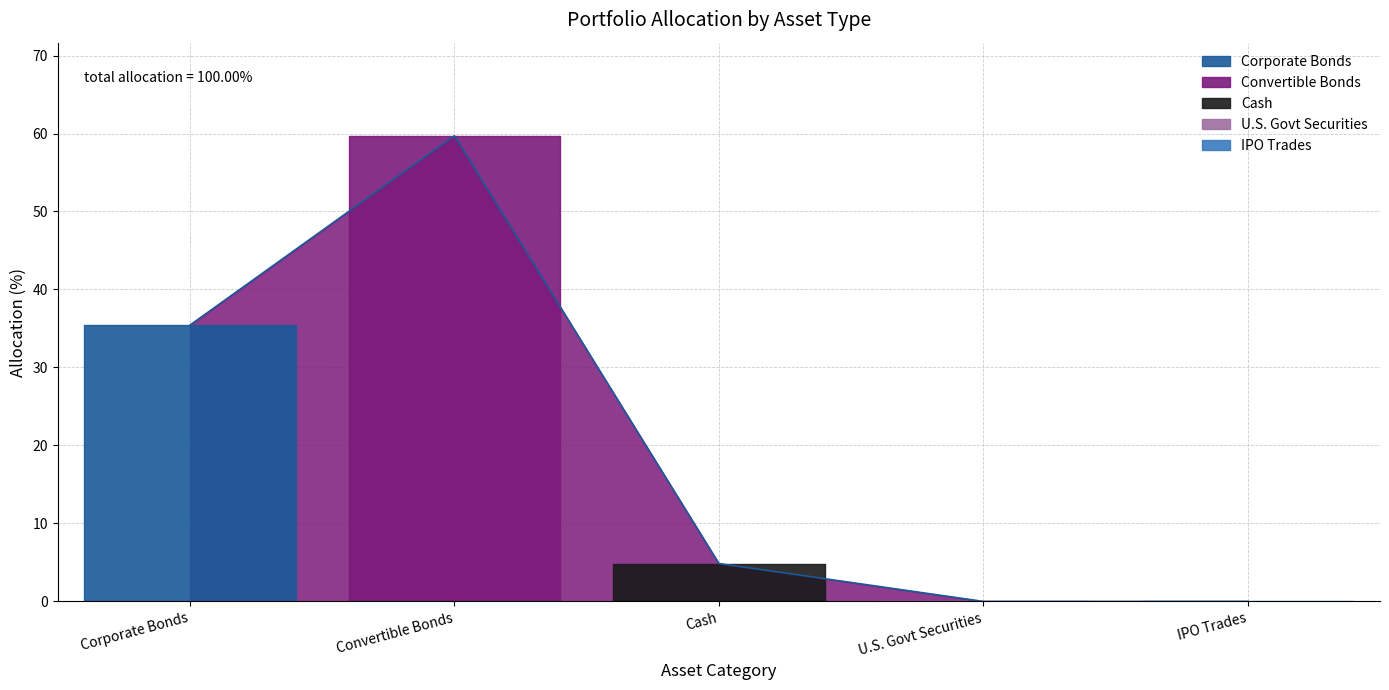

What is the difference between the values at IPO Trades and Corporate Bonds?

35.4